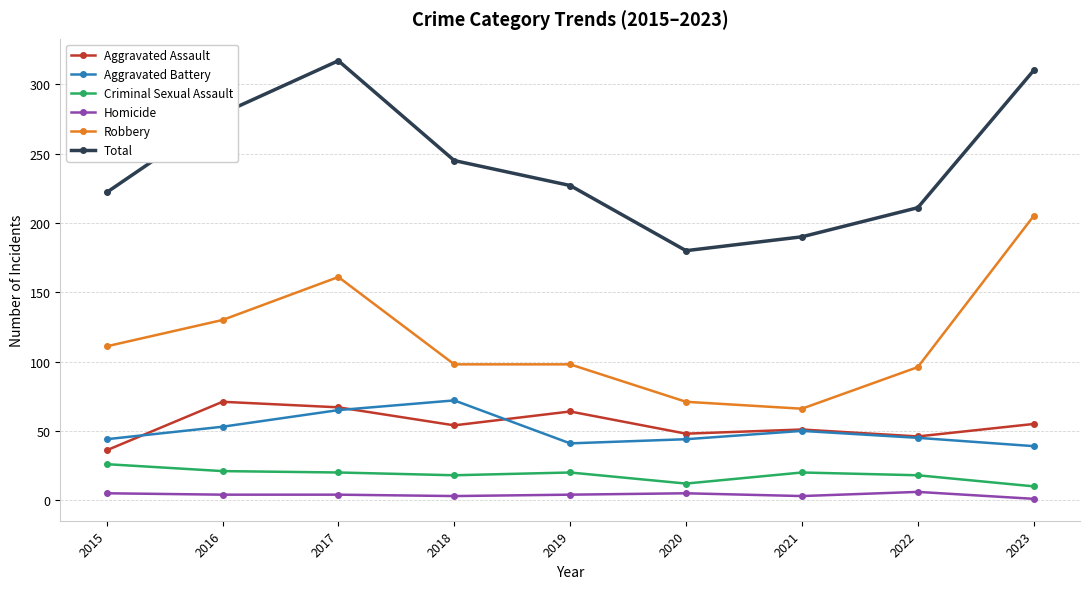

Between 2017 and 2022, which series saw the biggest shift?

Total